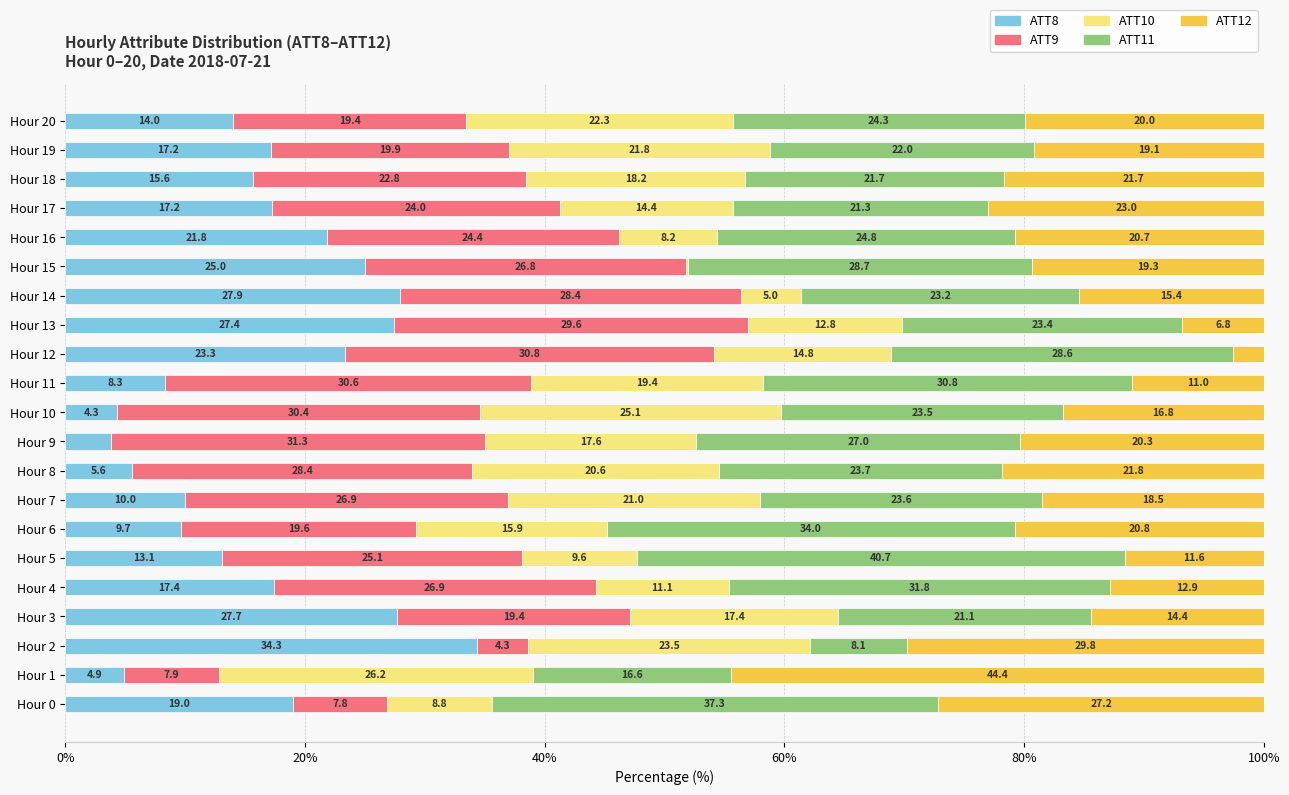

The value of ATT8 at Hour 6 is 5.8. True or false?

False